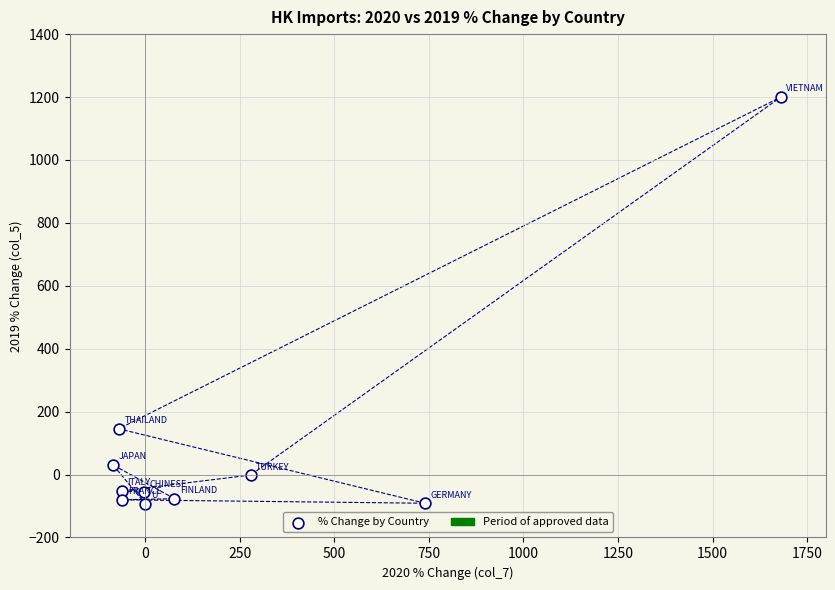

What Y value in the scatter plot is closest to 553?

145.4